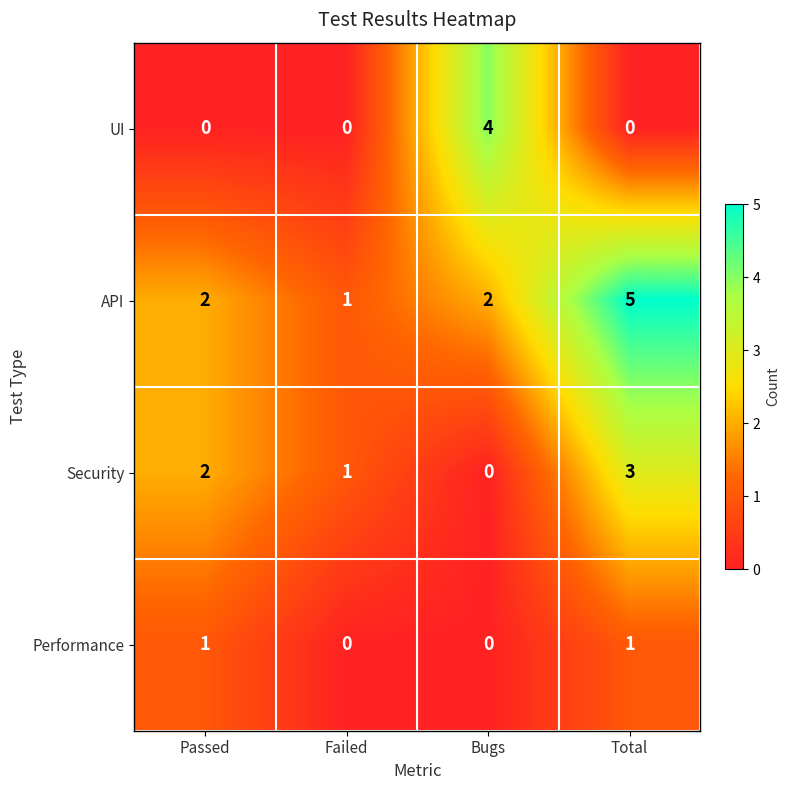

Is it true that UI equals 2 at Bugs?

False